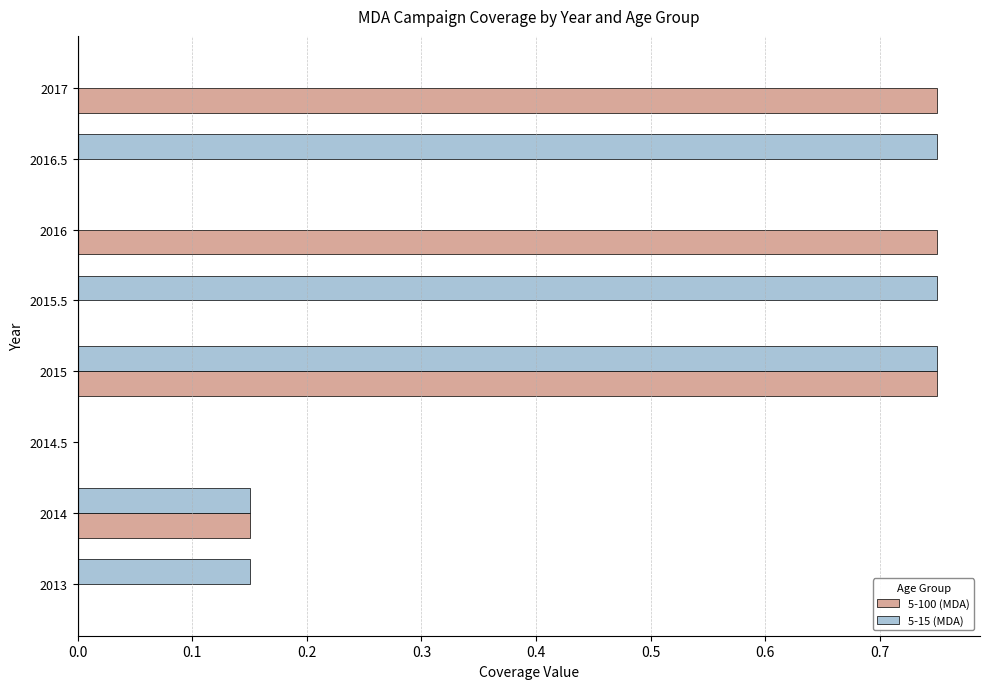

At which category is the sum across all series the highest?

2015